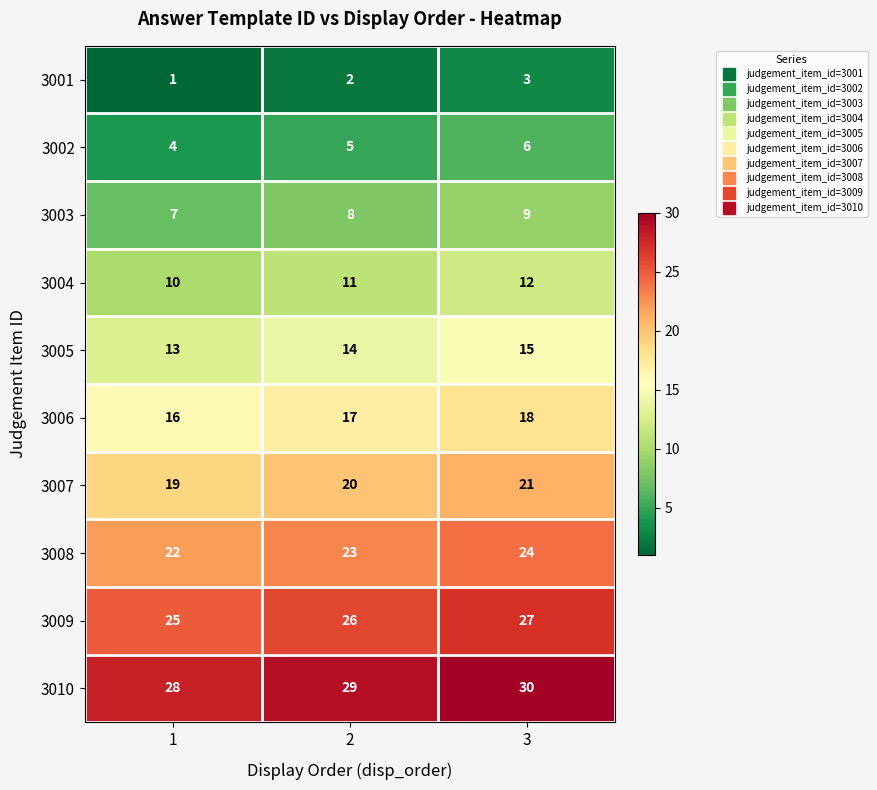

The 3008 series shows 16 at 3. True or false?

False